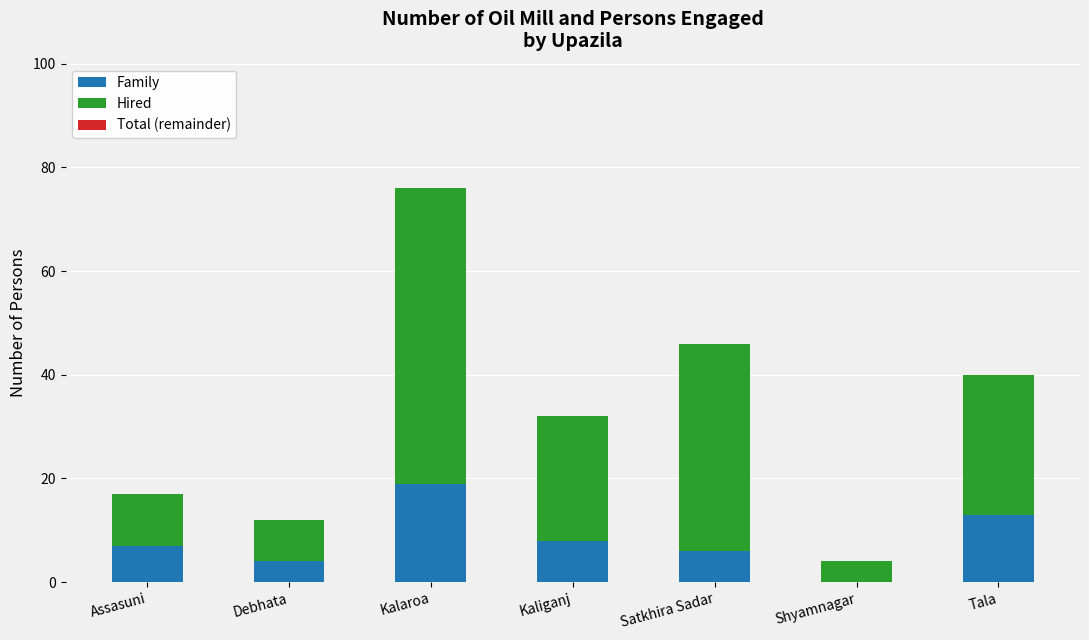

What is the maximum value for Family?

19